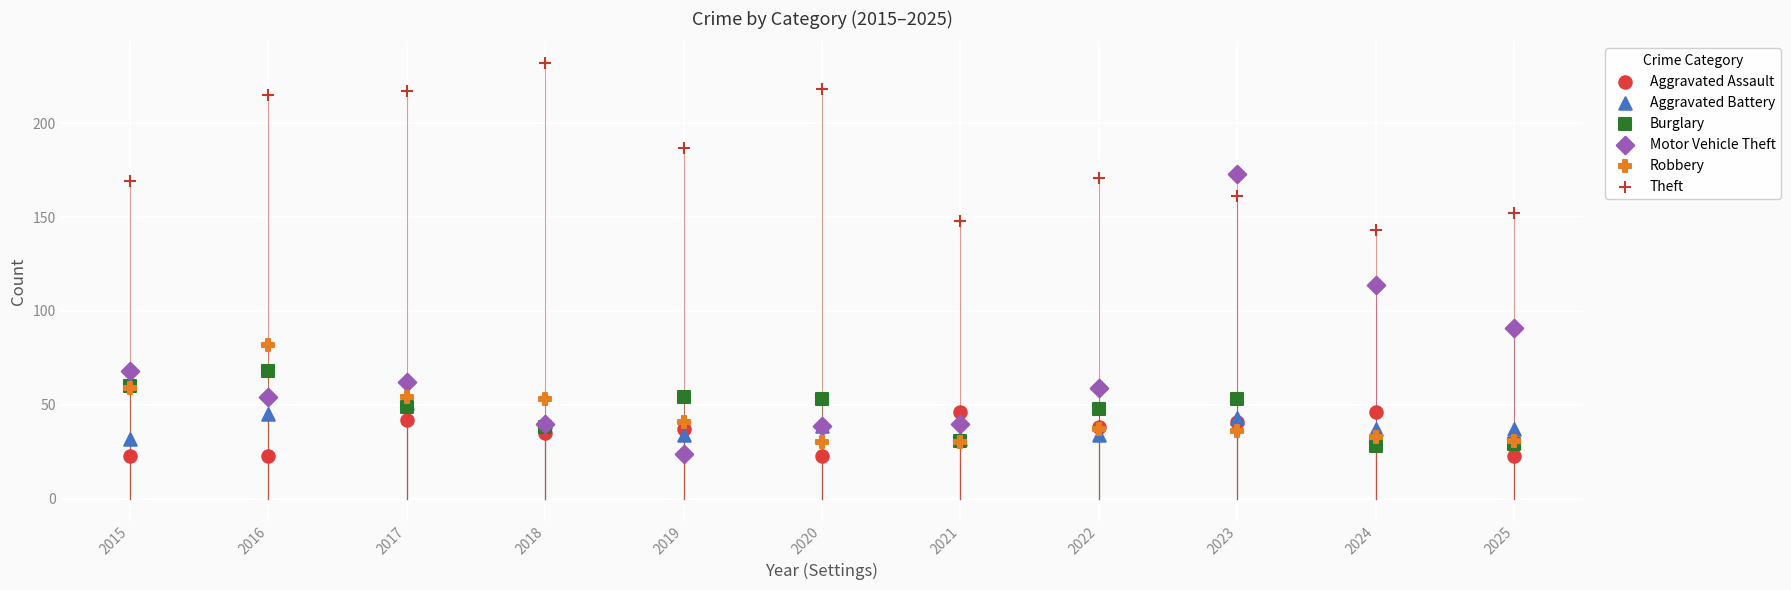

Which series has the largest Y range (max minus min)?

Motor Vehicle Theft